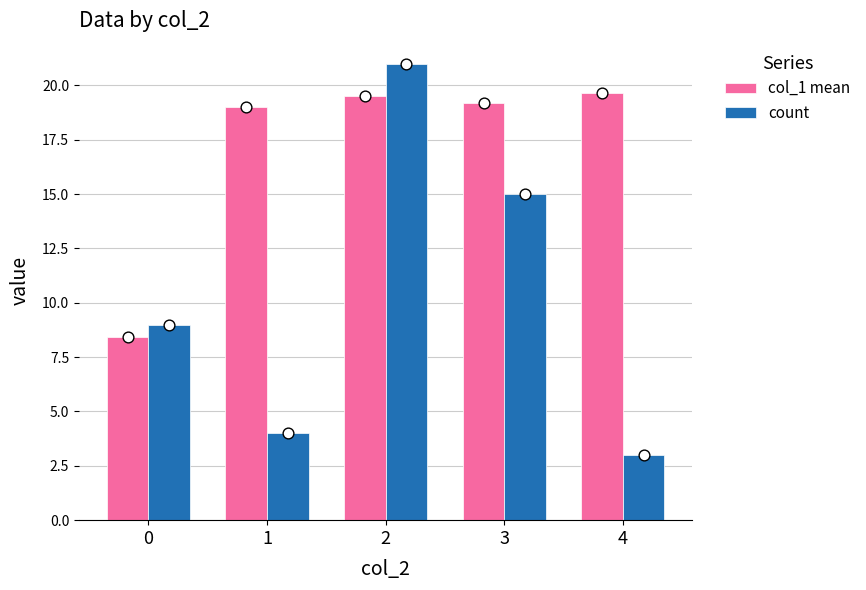

Which series has the largest total across all categories?

col_1 mean